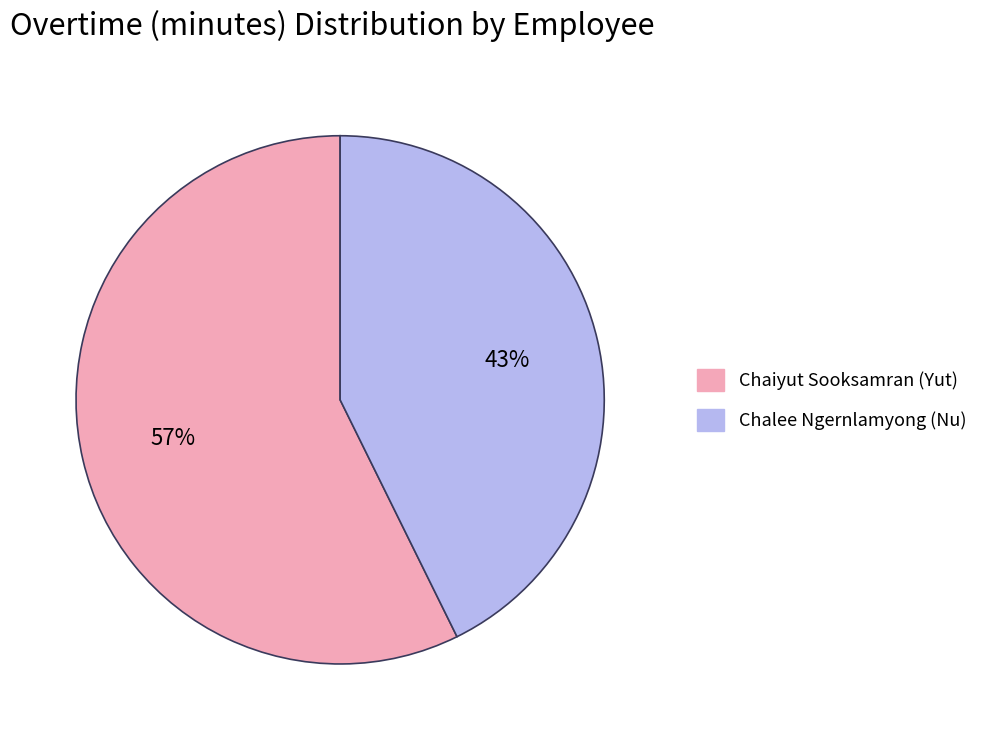

Does any single category account for the majority?

Yes